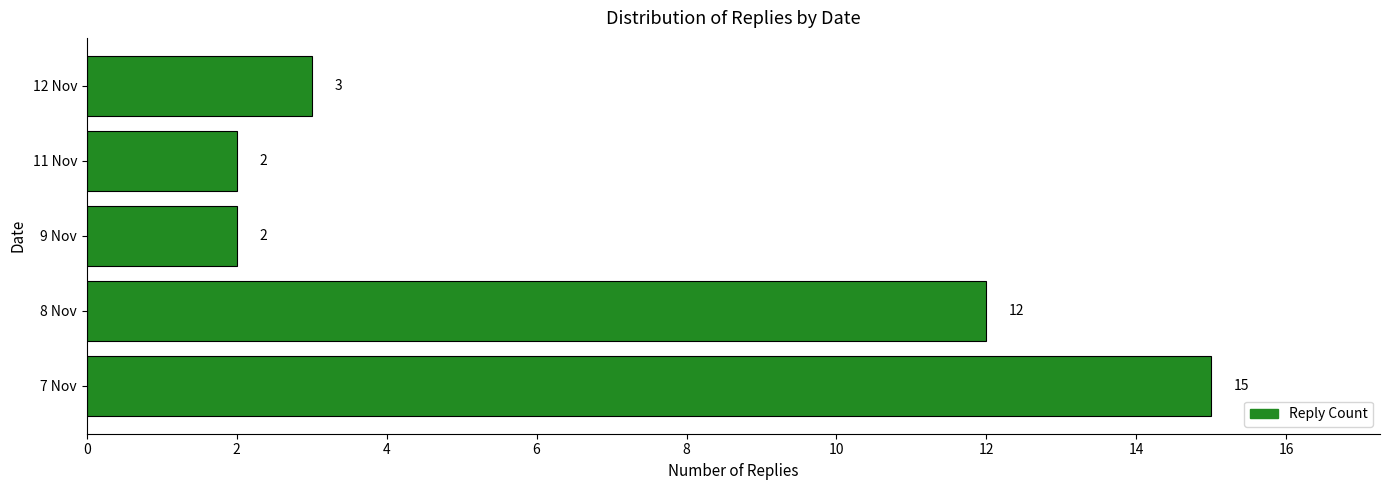

Approximately how many times larger is the value at 9 Nov compared to 11 Nov?

1.0